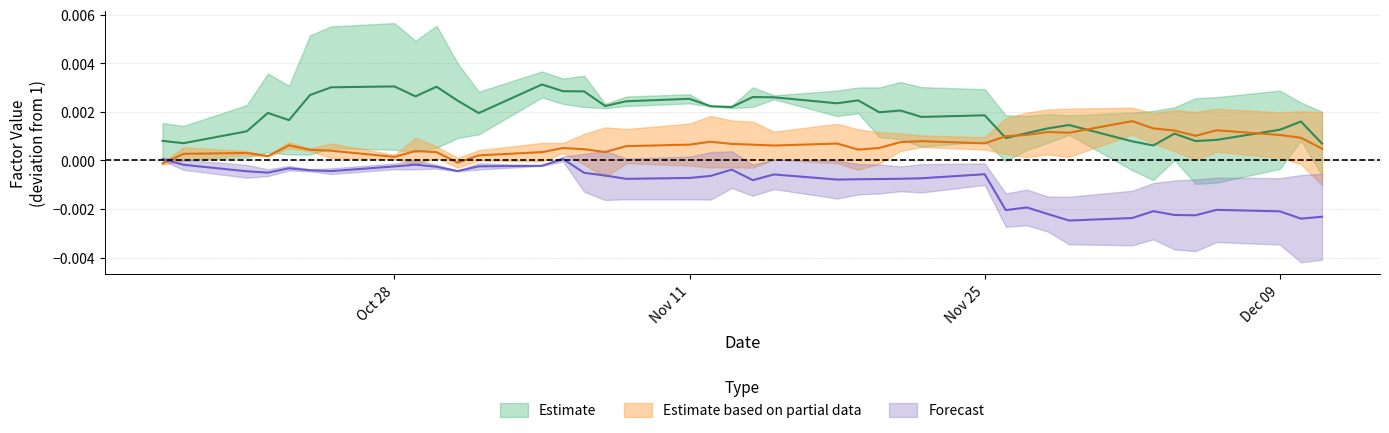

At how many categories does at least one series exceed 1?

40